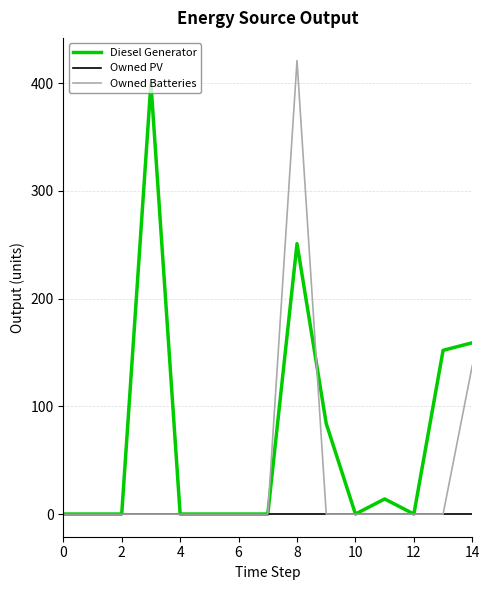

What is the greatest value displayed?

421